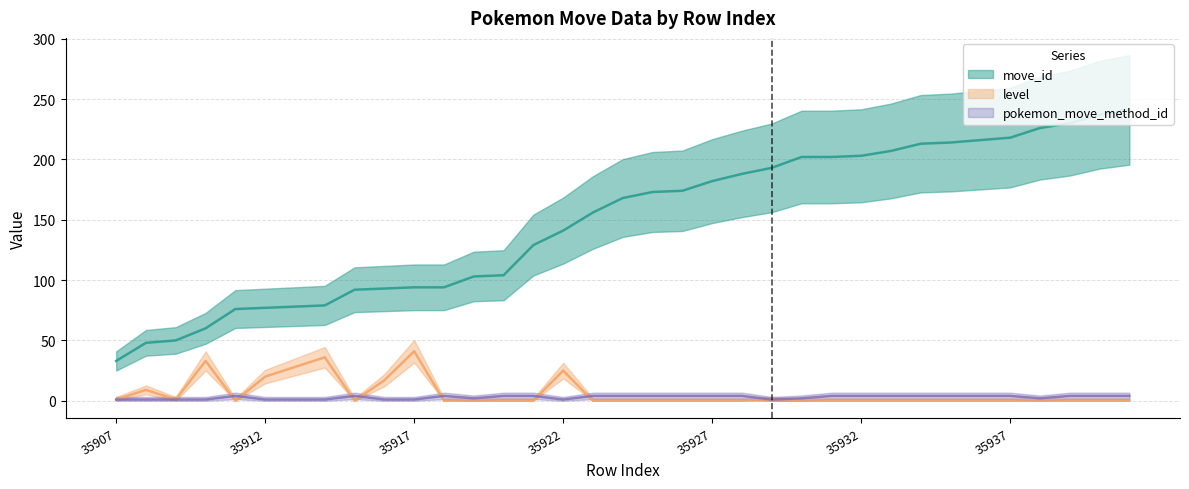

What is the minimum value for pokemon_move_method_id?

1